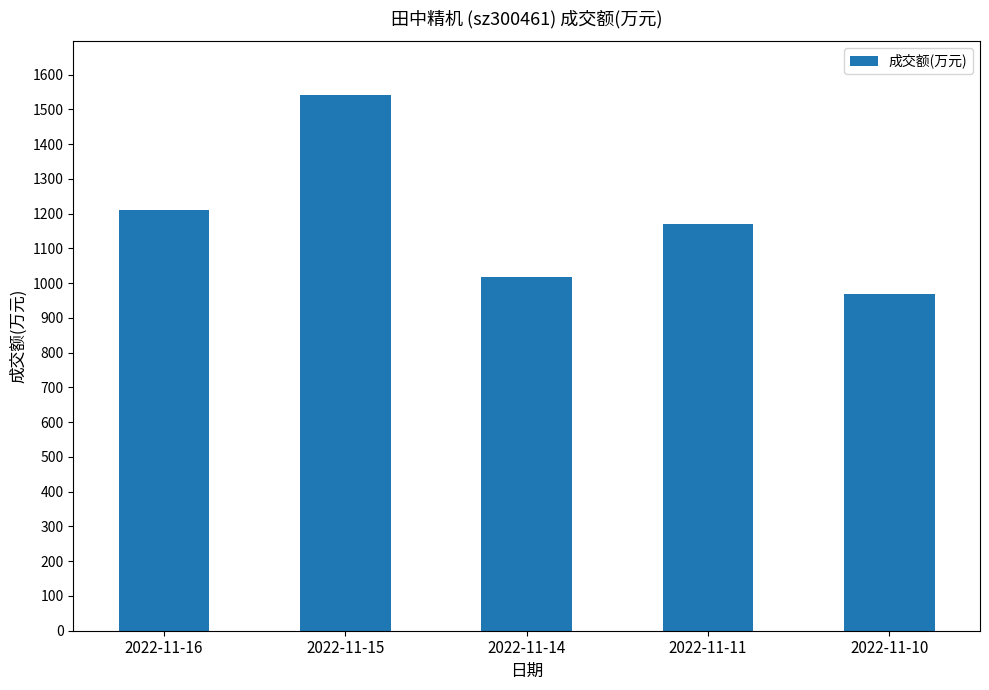

Approximately how many times larger is the value at 2022-11-10 compared to 2022-11-15?

0.6